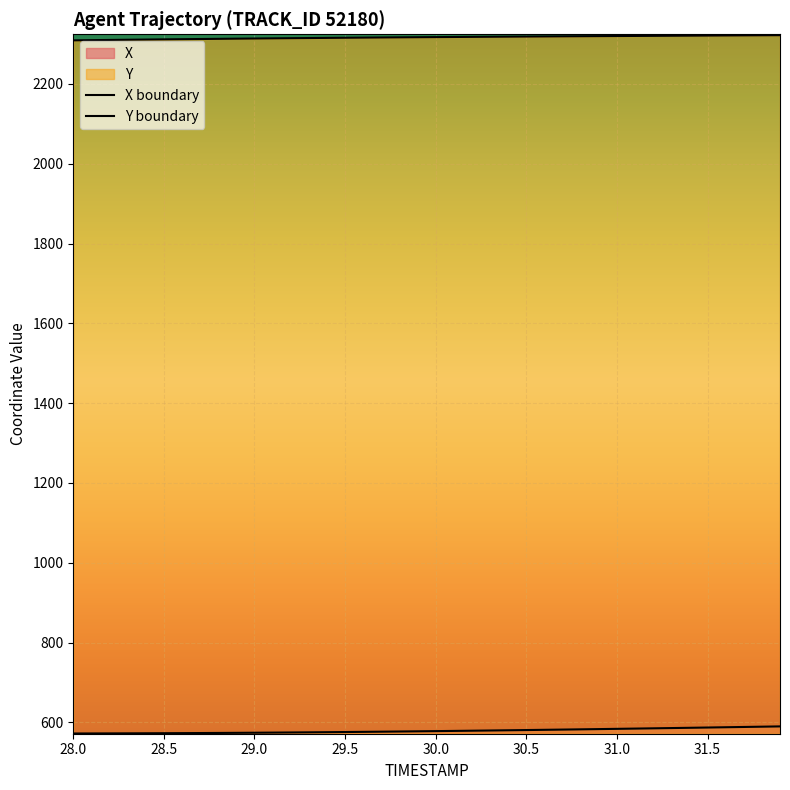

Does the chart display data point markers on the line(s)?

No